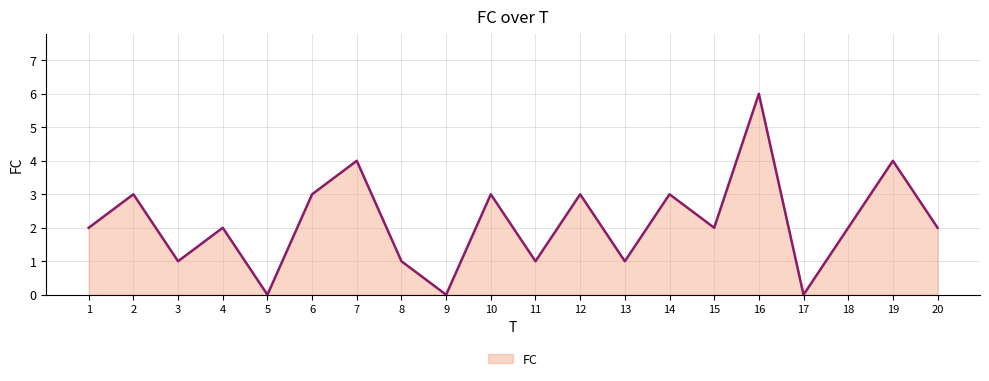

Is it true that the value at 19 is 4?

True